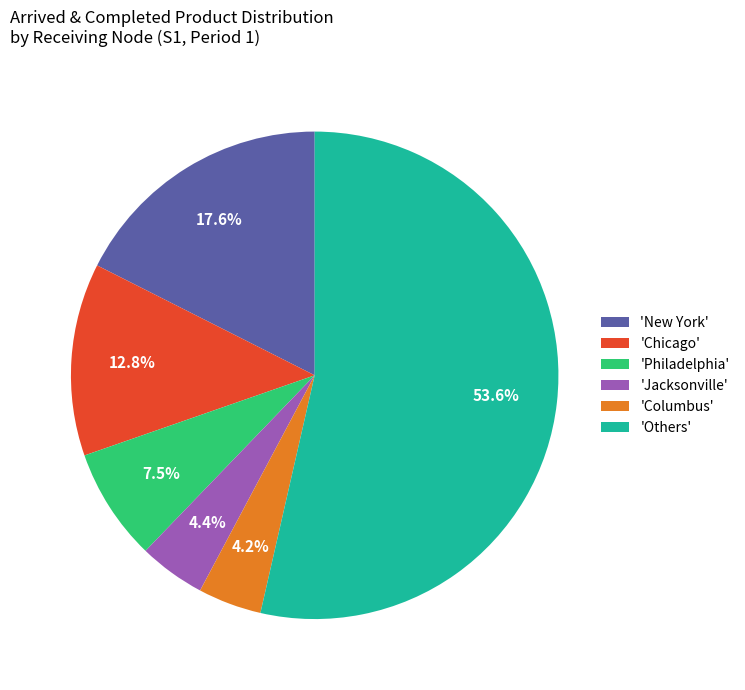

Count the number of slices in the pie.

6